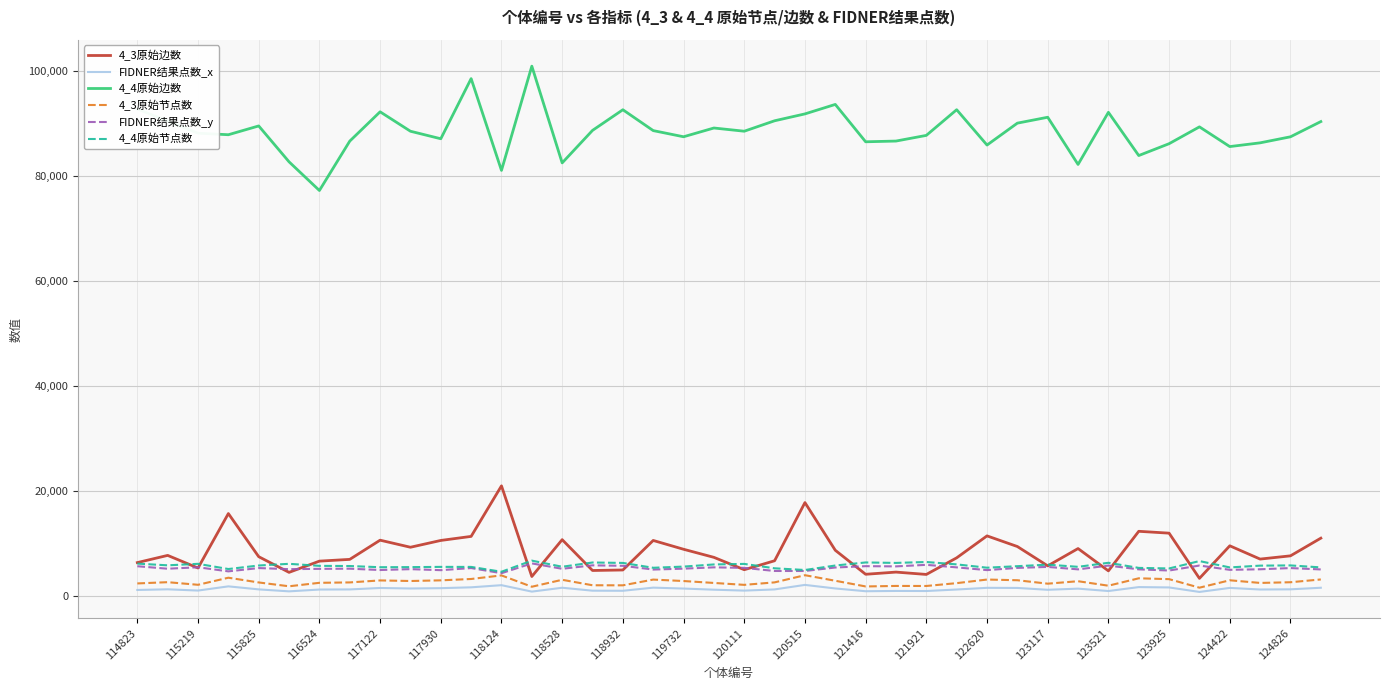

What is the maximum value shown in the chart?

100912